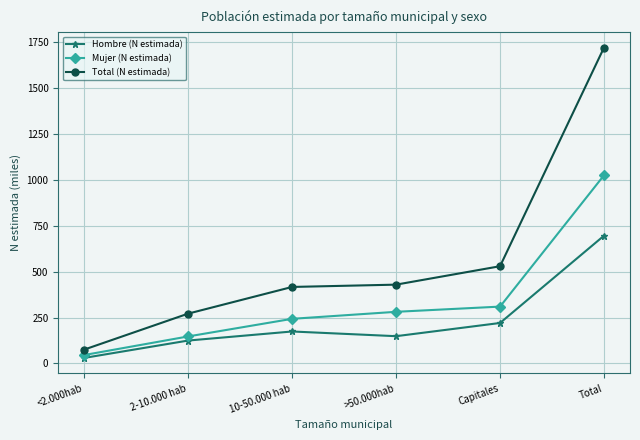

Which series has the largest total across all categories?

Total (N estimada)